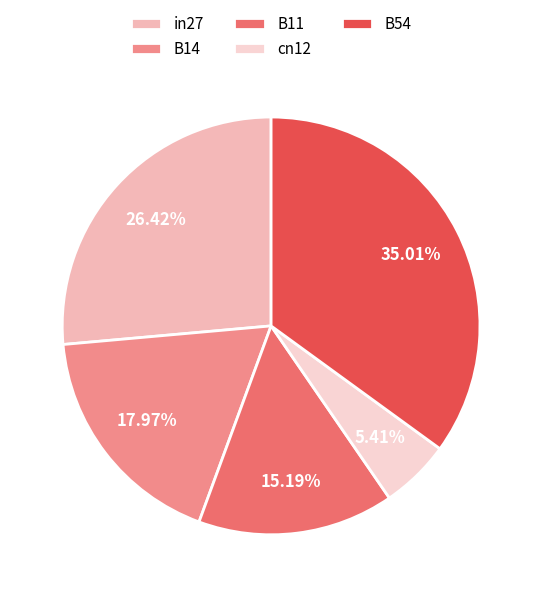

Does B11 represent more than half of the total?

No